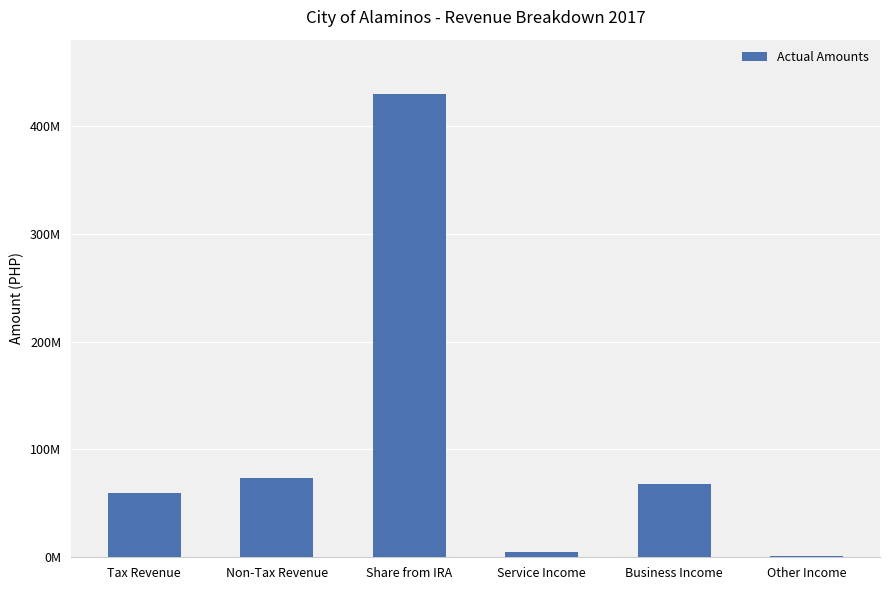

Which category has the highest value across all series?

Share from IRA